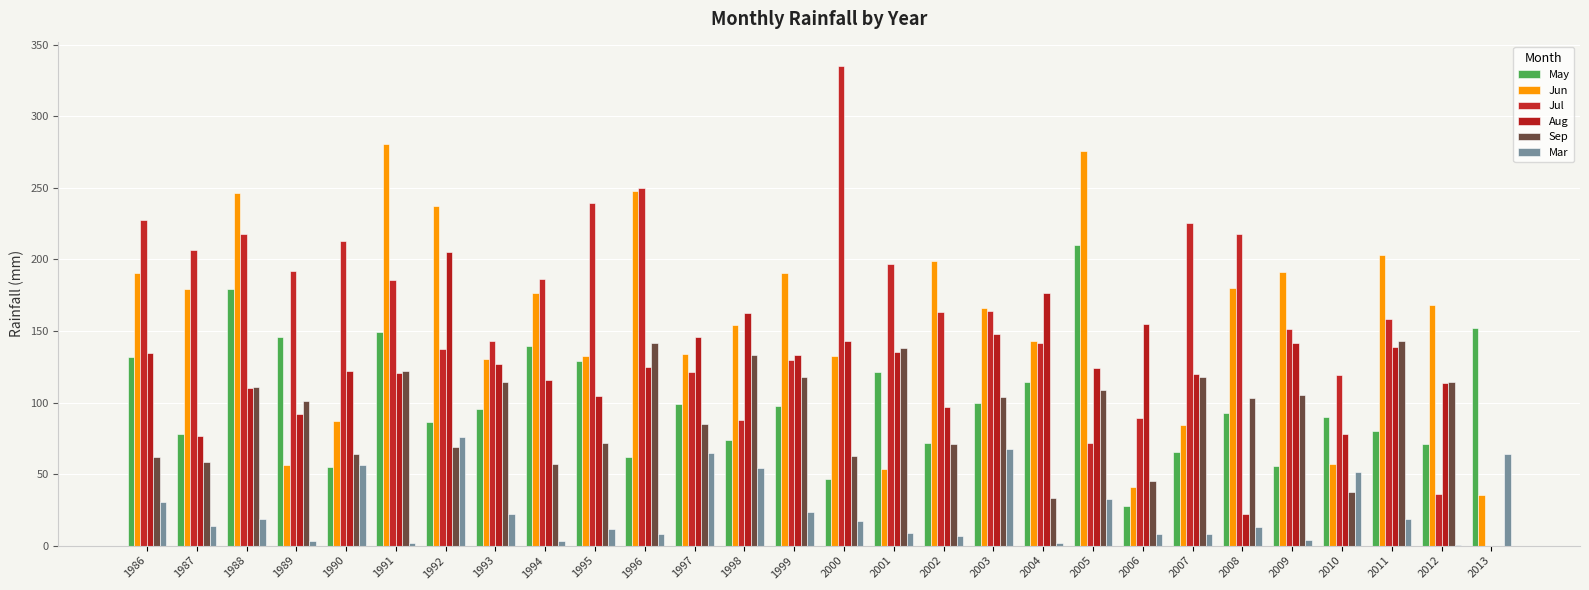

The Aug series shows -141.3 at 2013. True or false?

False